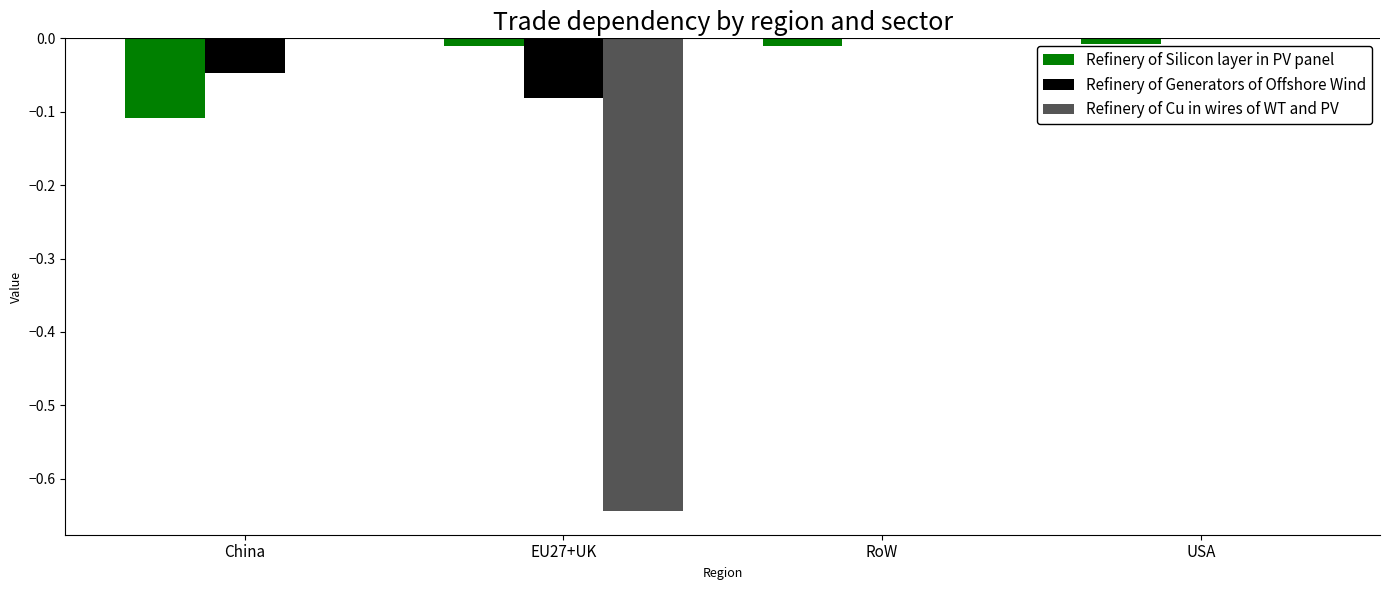

Between China and USA, which series saw the biggest shift?

Refinery of Silicon layer in PV panel